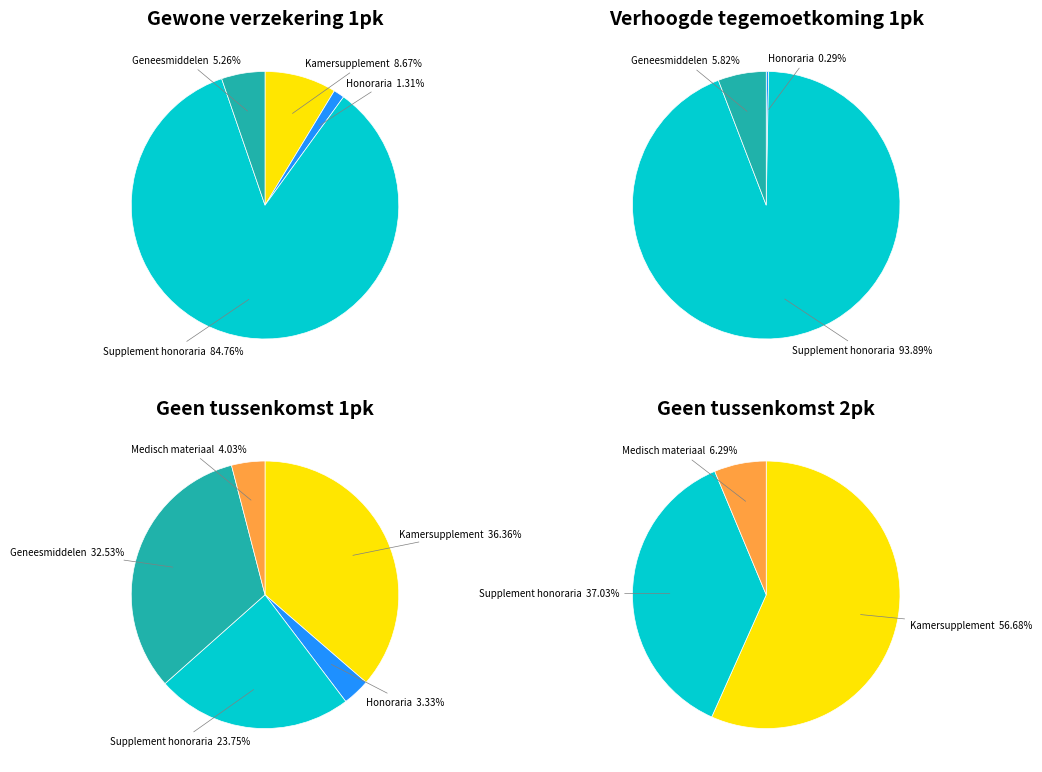

Count the number of slices in the pie.

4